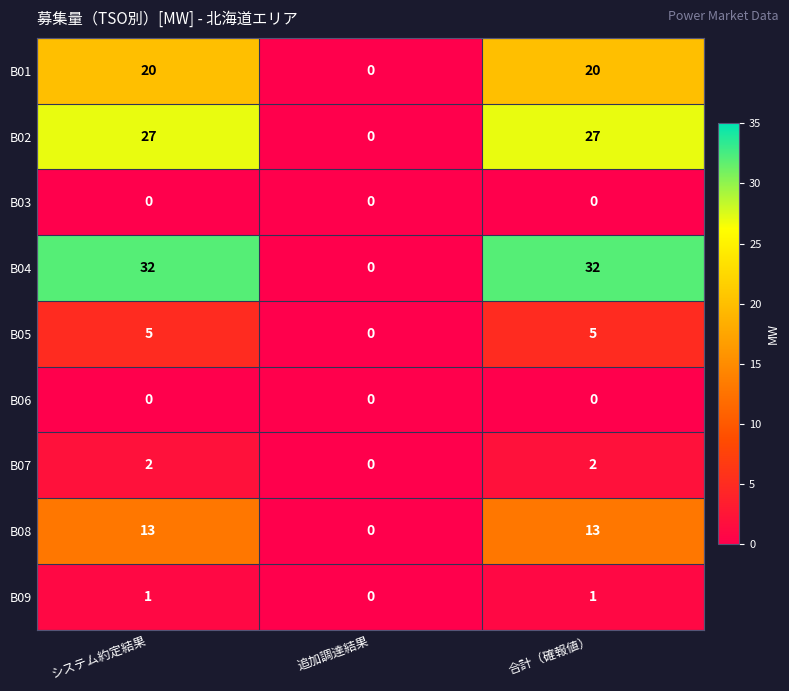

Which series has the largest range (max minus min)?

B04